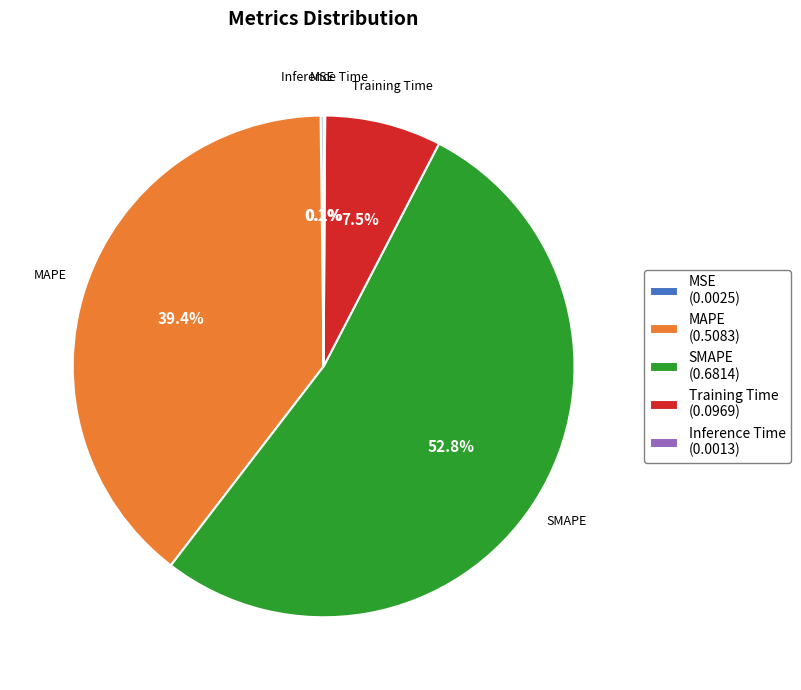

What is the largest slice in the pie chart?

SMAPE